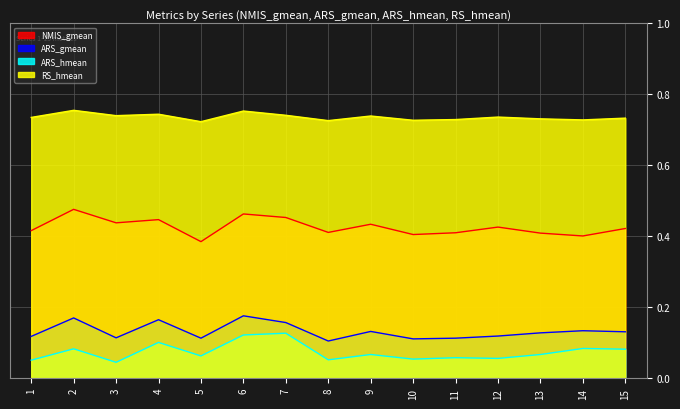

At how many categories does at least one series exceed 0?

15